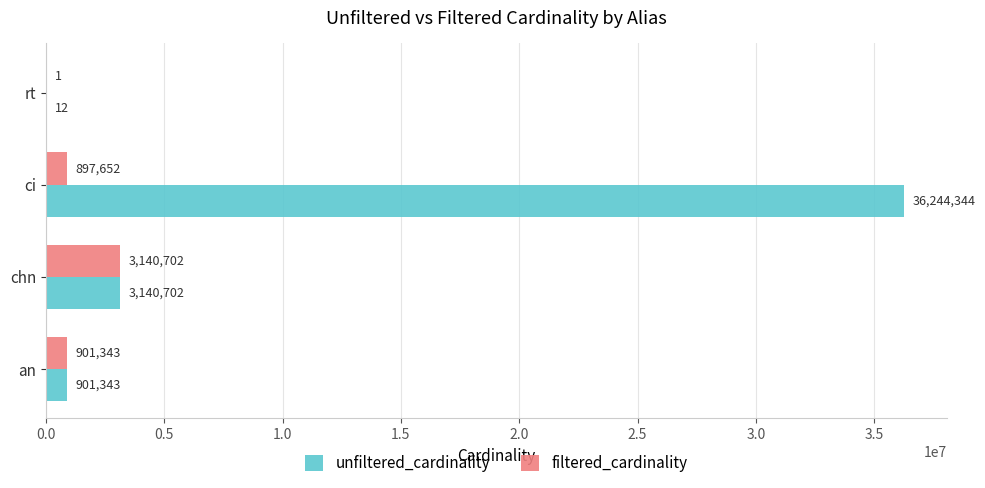

What is the sum of the unfiltered_cardinality values at ci and rt?

36244356